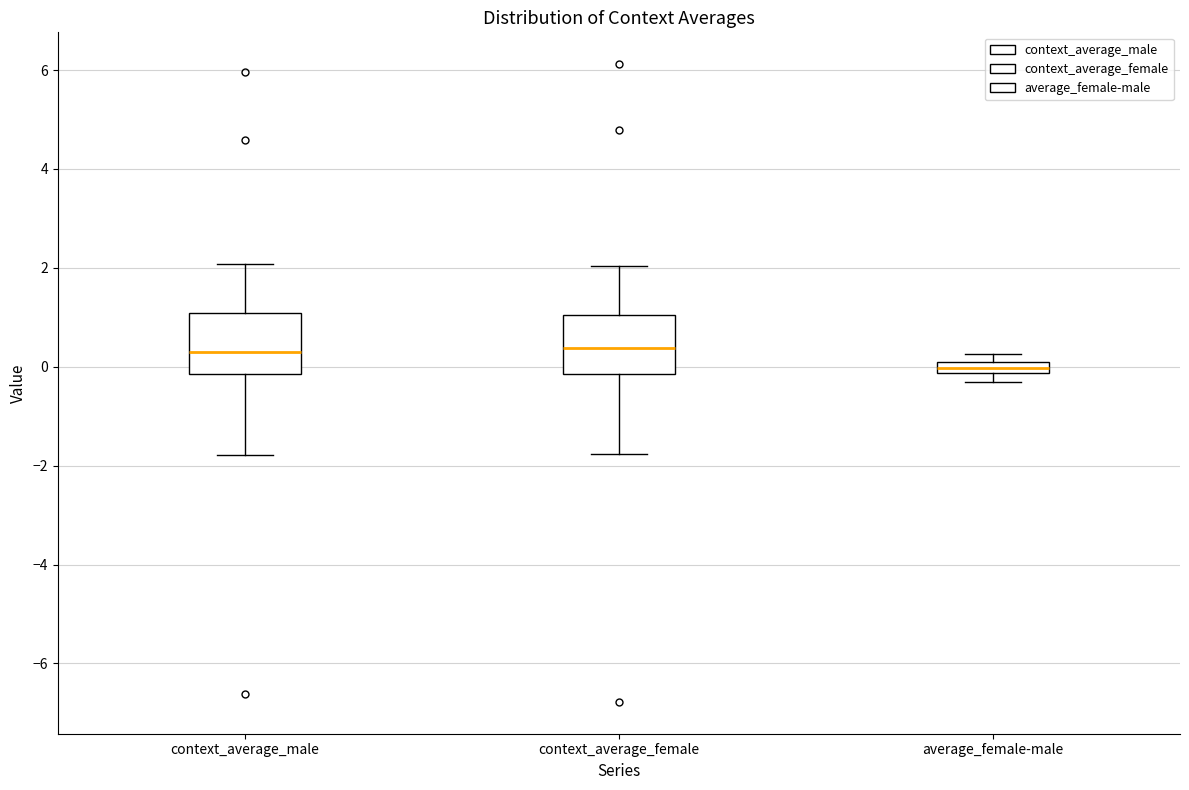

Where is the lower edge of the box for context_average_male on the y-axis? The values are not printed on the chart, so give them approximately, as read against the axis.

-0.2